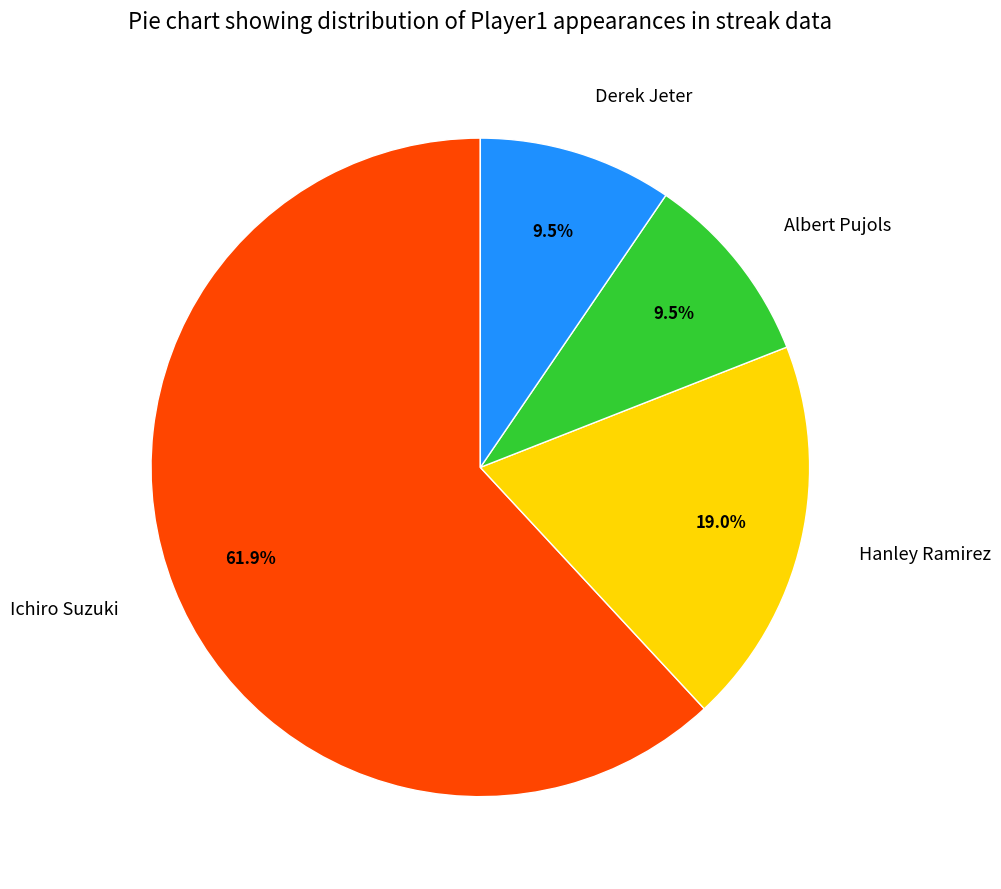

How many segments does this pie chart have?

4